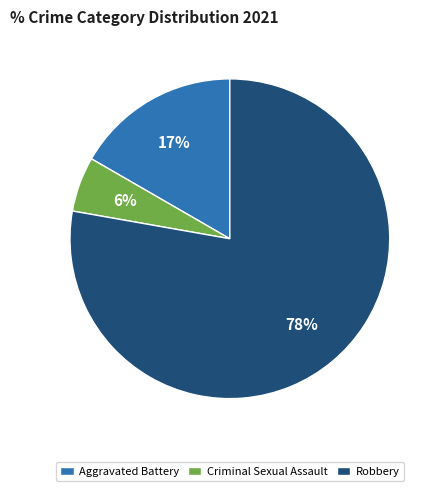

Is there any slice that represents more than half of the pie?

Yes